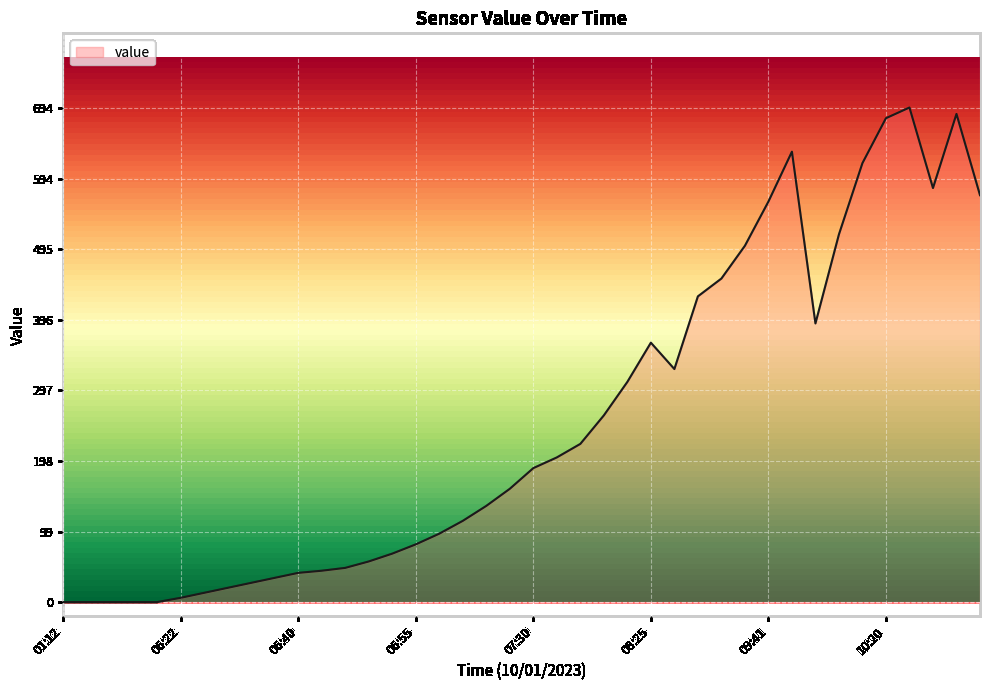

Rank the categories by value from highest to lowest.

10:26, 10:51, 10:20, 10:10, 10:13, 10:51, 10:52, 09:41, 10:13, 09:32, 09:25, 09:22, 10:13, 08:25, 08:31, 08:06, 07:52, 07:40, 07:36, 07:30, 07:21, 07:13, 07:07, 07:01, 06:55, 06:51, 06:46, 06:43, 06:41, 06:40, 06:38, 06:35, 06:31, 06:27, 06:22, 01:12, 02:07, 03:57, 04:52, 05:46